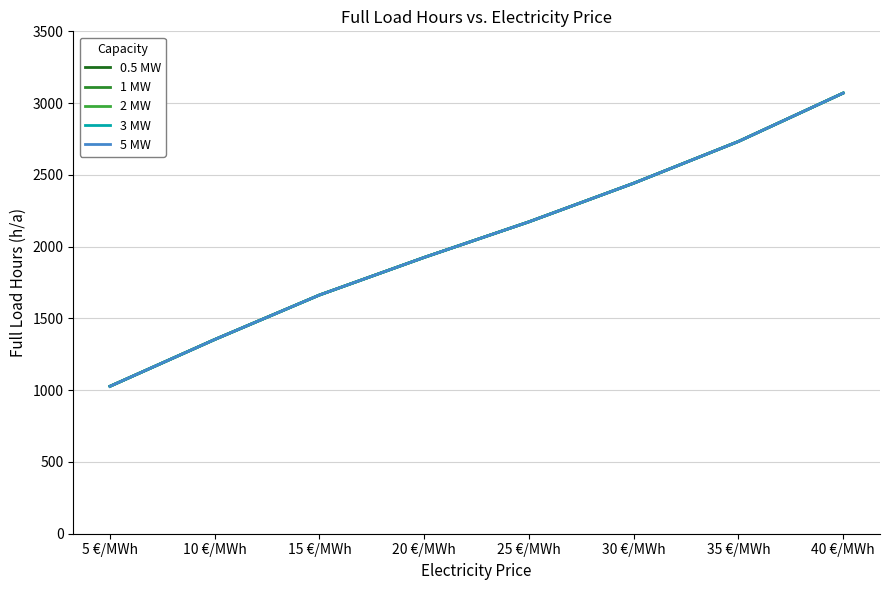

Does the chart display data point markers on the line(s)?

No